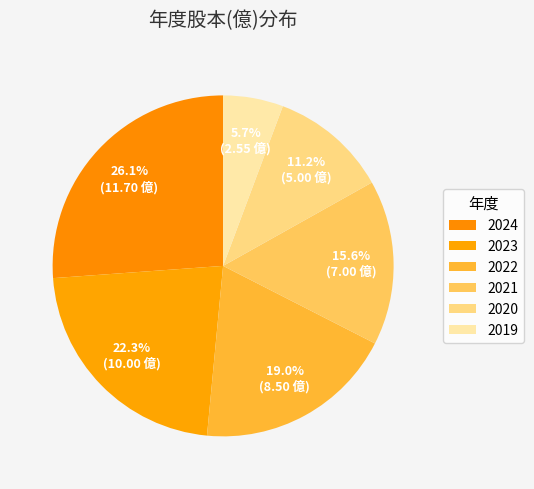

What percentage do 2022 and 2019 together represent?

24.7%